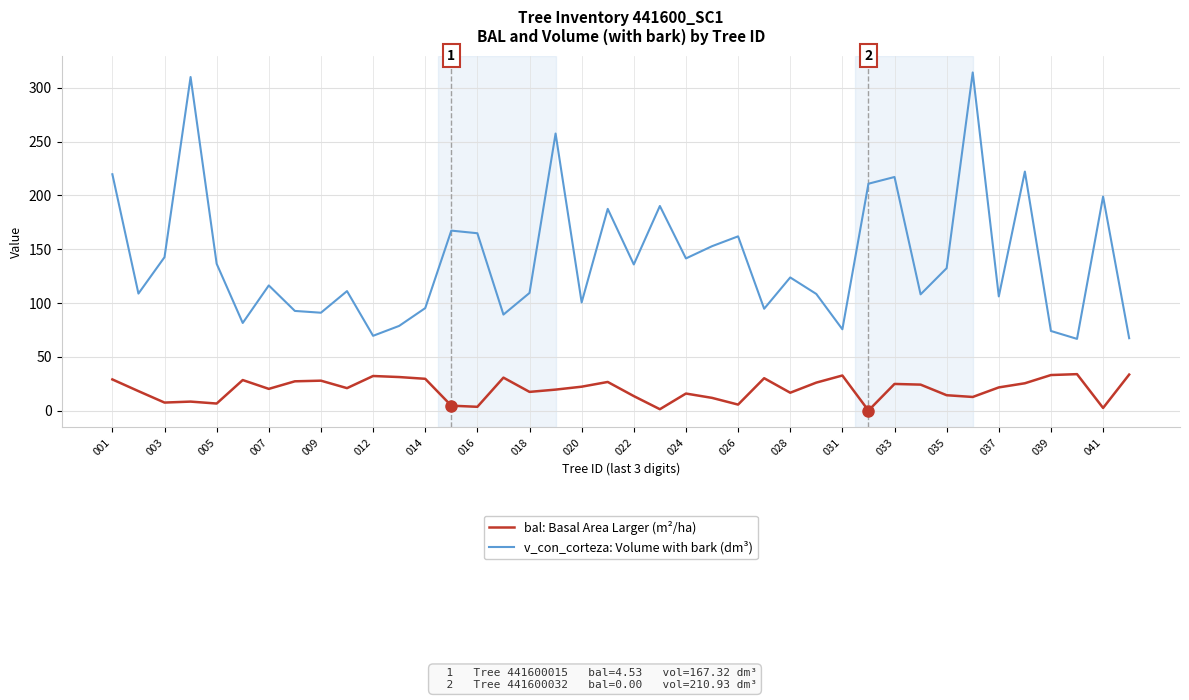

What is the maximum value for bal: Basal Area Larger (m²/ha)?

33.9